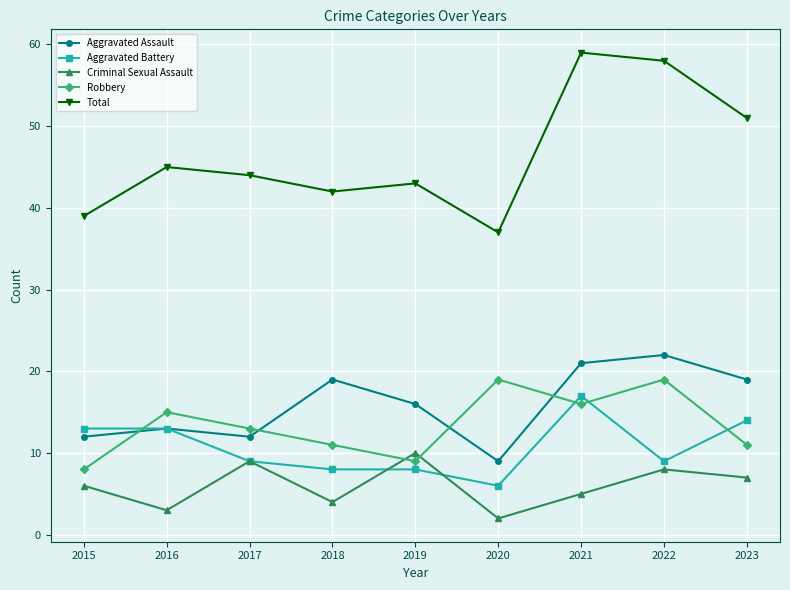

How many interior local peaks does the Aggravated Assault series have?

3